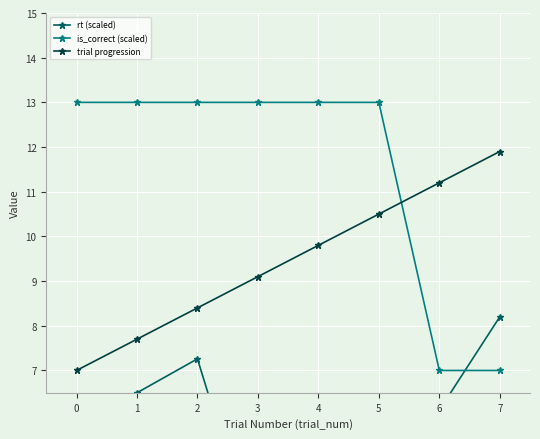

True or false: trial progression has a value of 9.1 at 3.

True